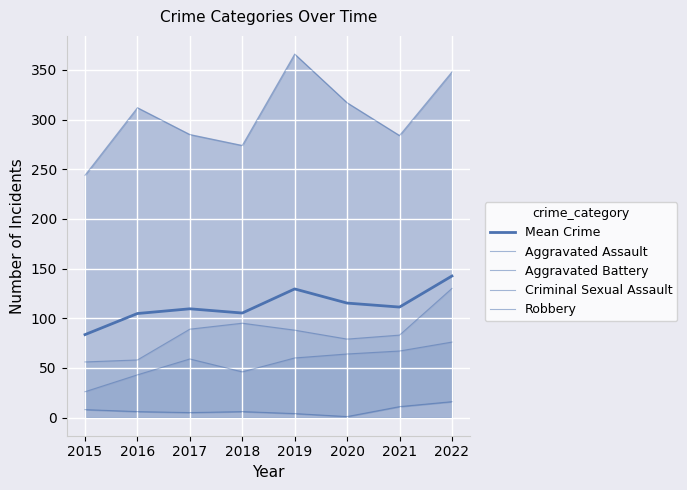

Is it true that Aggravated Assault equals 58.3 at 2016?

False